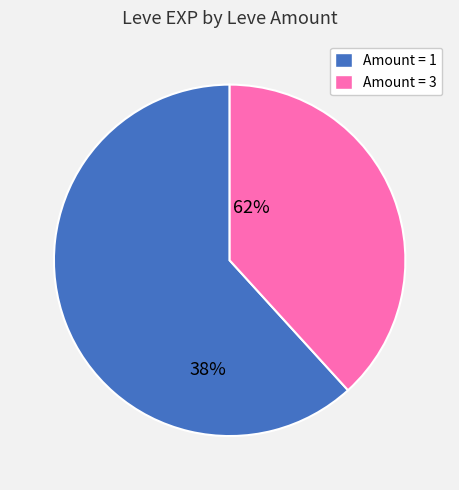

What is the smallest slice in the pie chart?

Amount = 3